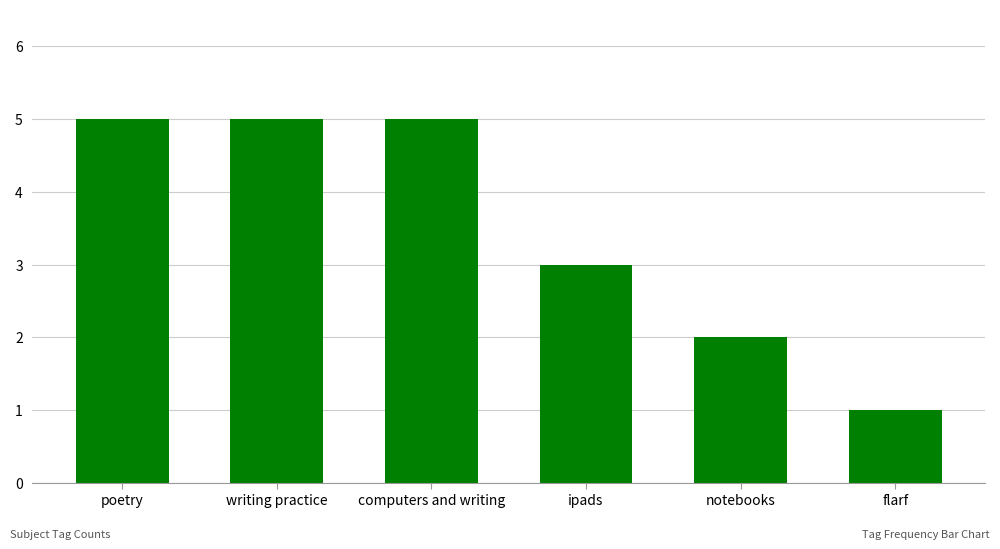

Approximately how many times larger is the value at poetry compared to flarf?

5.0